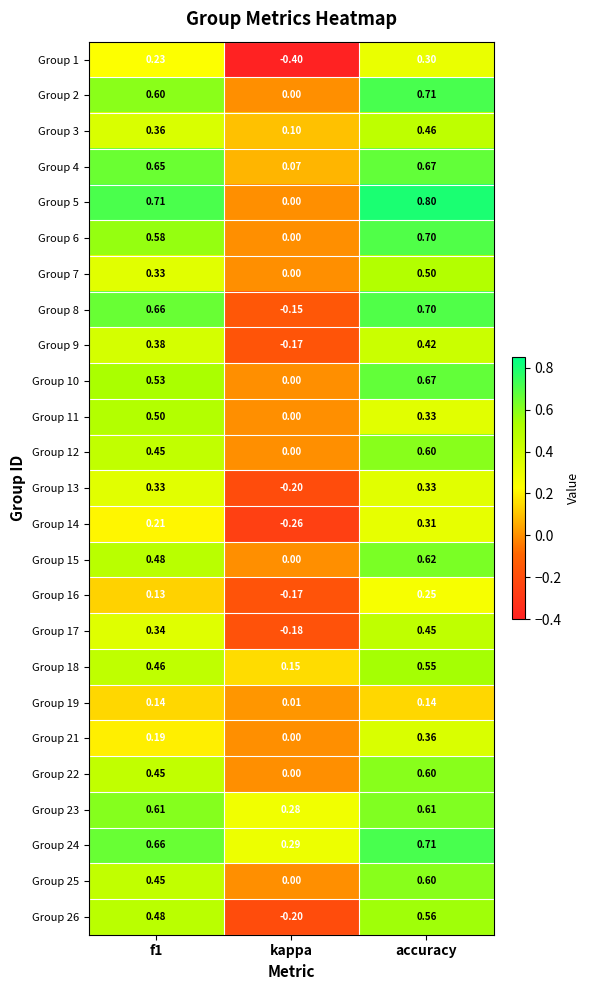

Where is Group 6 nearest to the value 0?

kappa